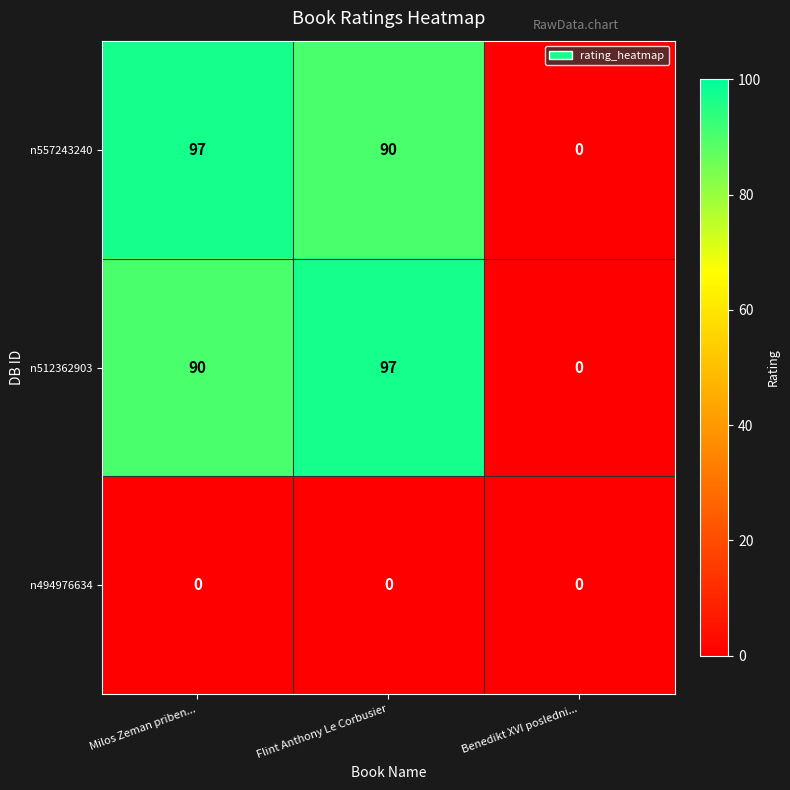

At which label does n557243240 first exceed 90?

Milos Zeman priben...